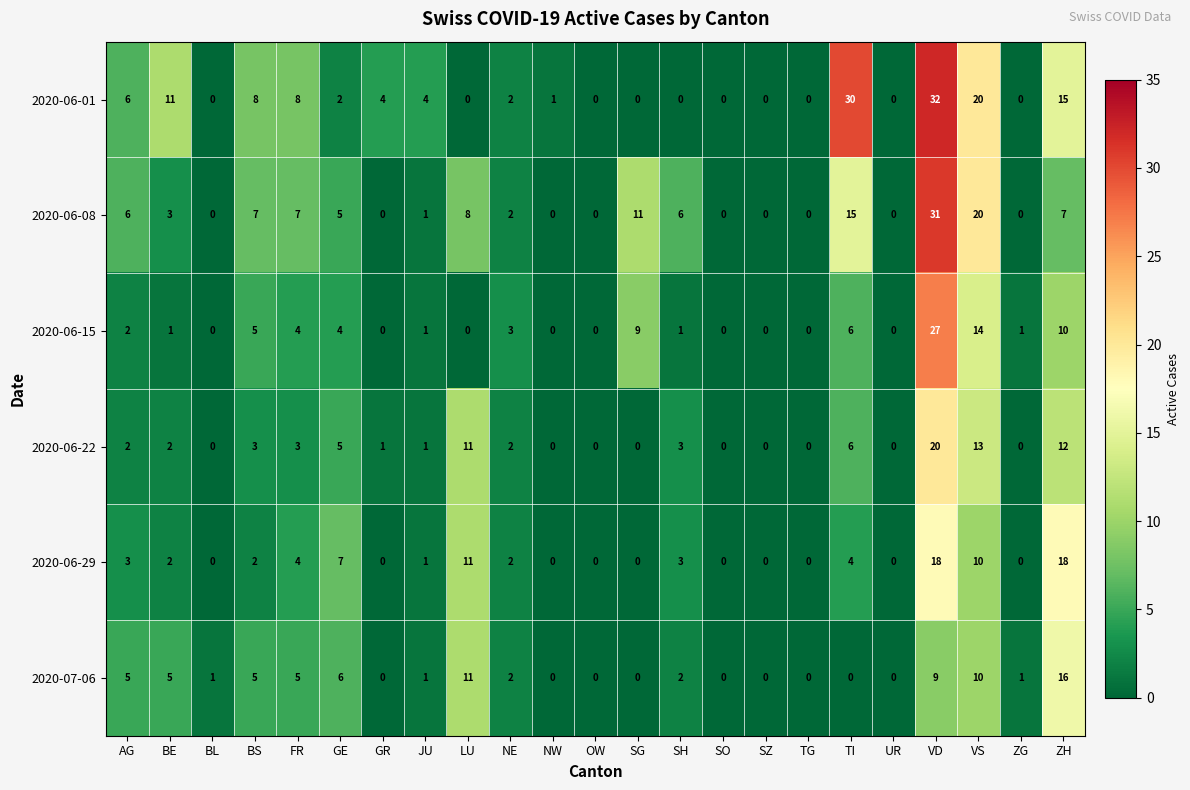

Which series has the widest spread of values?

2020-06-01